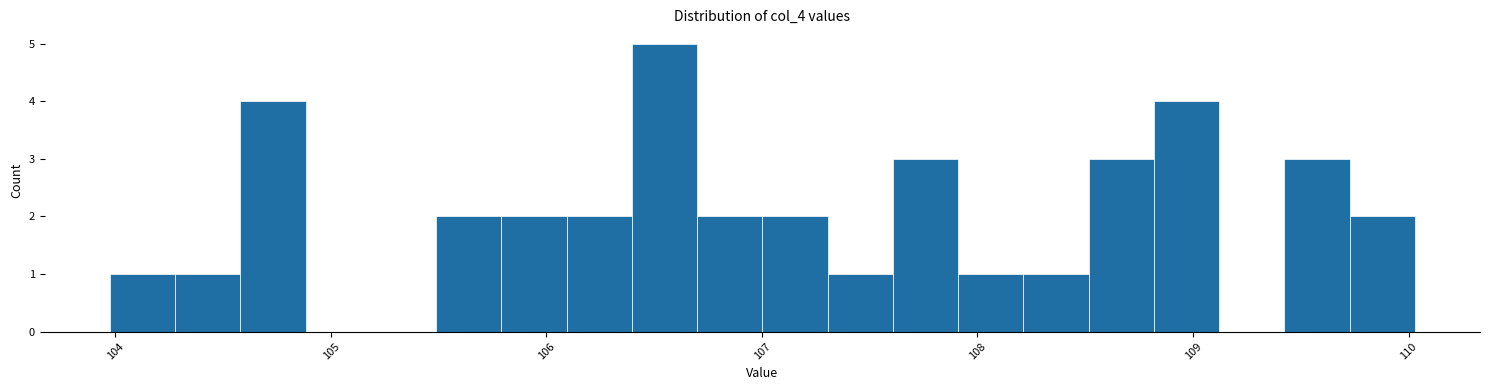

Around what value on the x-axis is the tallest bar? Give the approximate position of its centre, as read against the axis.

106.5